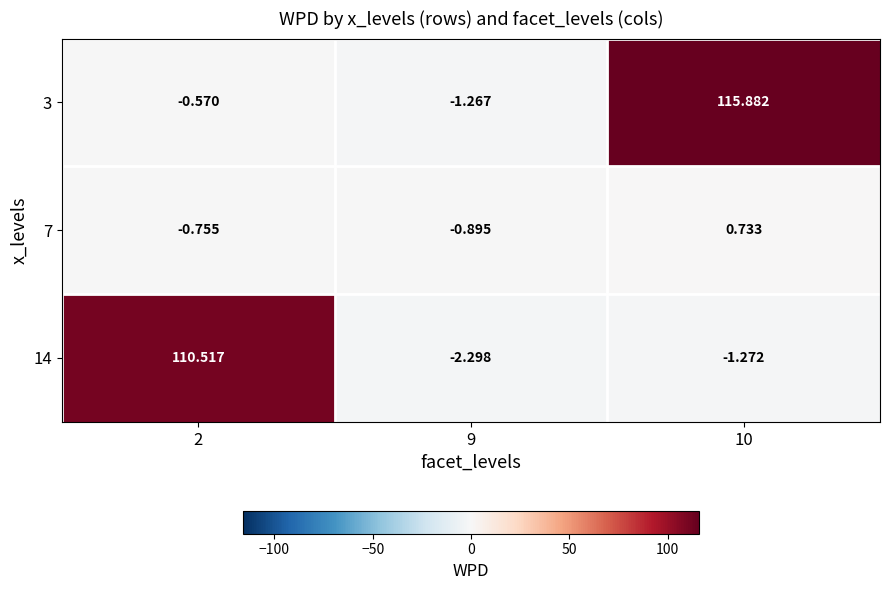

Rank the series by their maximum value, from lowest to highest.

7, 14, 3